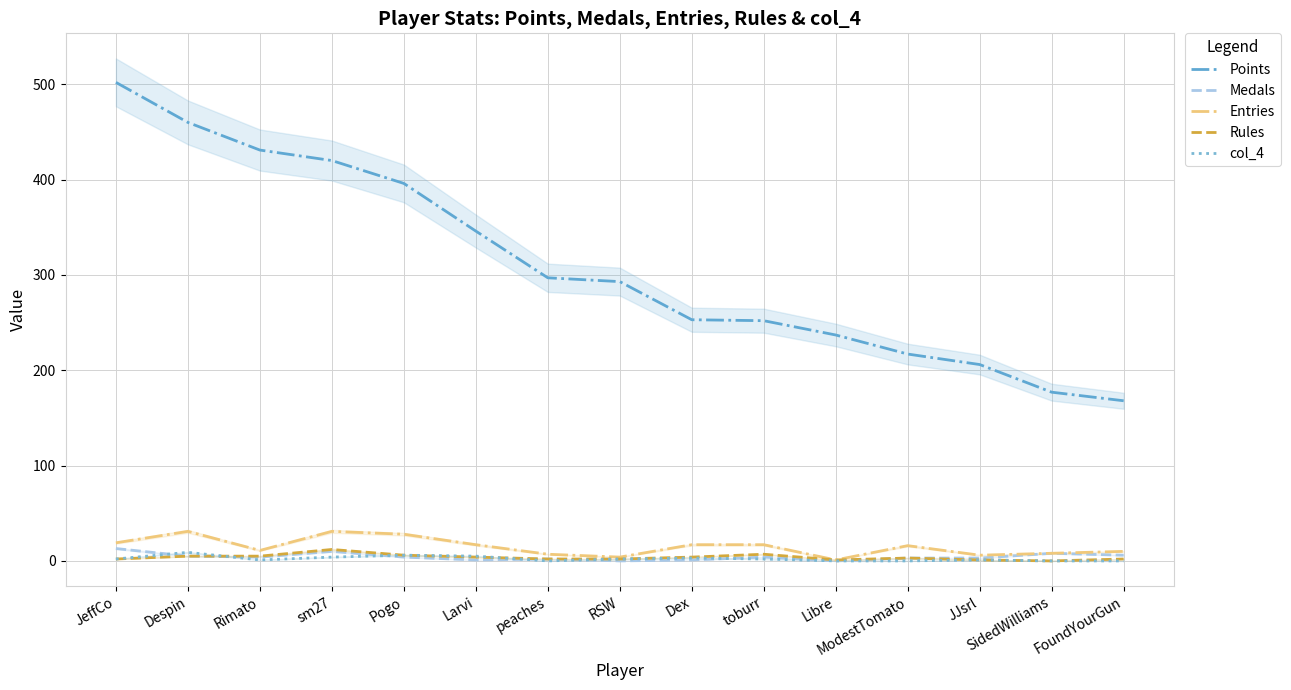

Rank the series at Dex from lowest to highest value.

Medals, col_4, Rules, Entries, Points